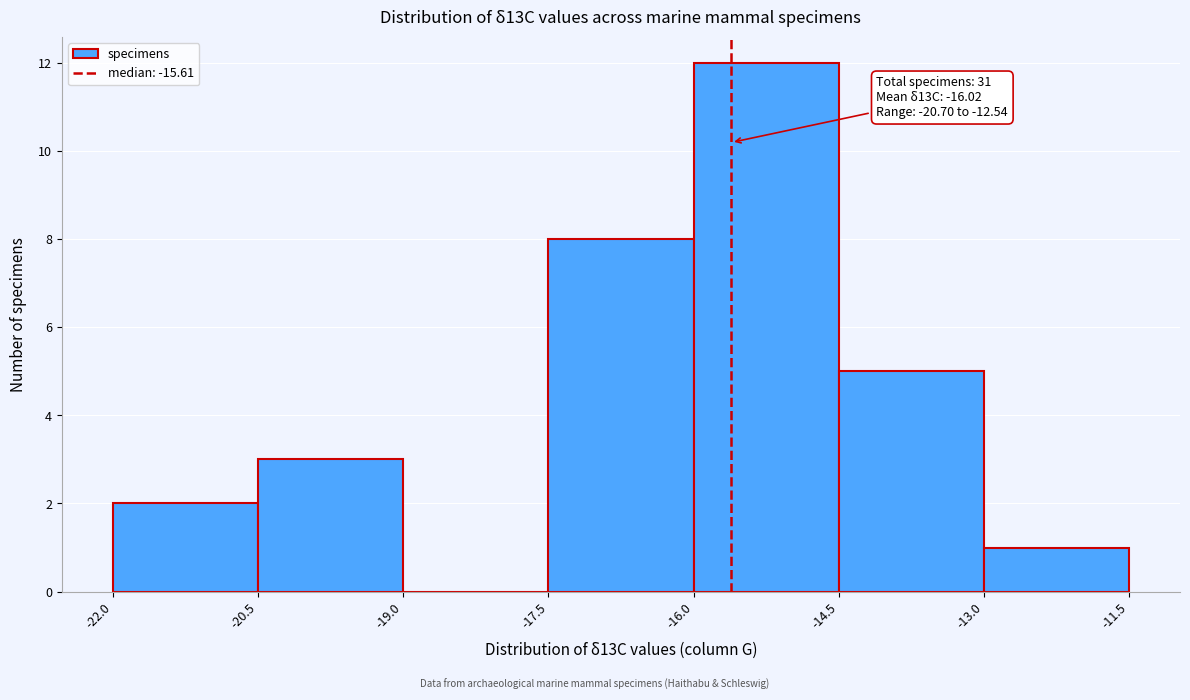

Which range on the x-axis has the tallest bar?

-16.0 to -14.5